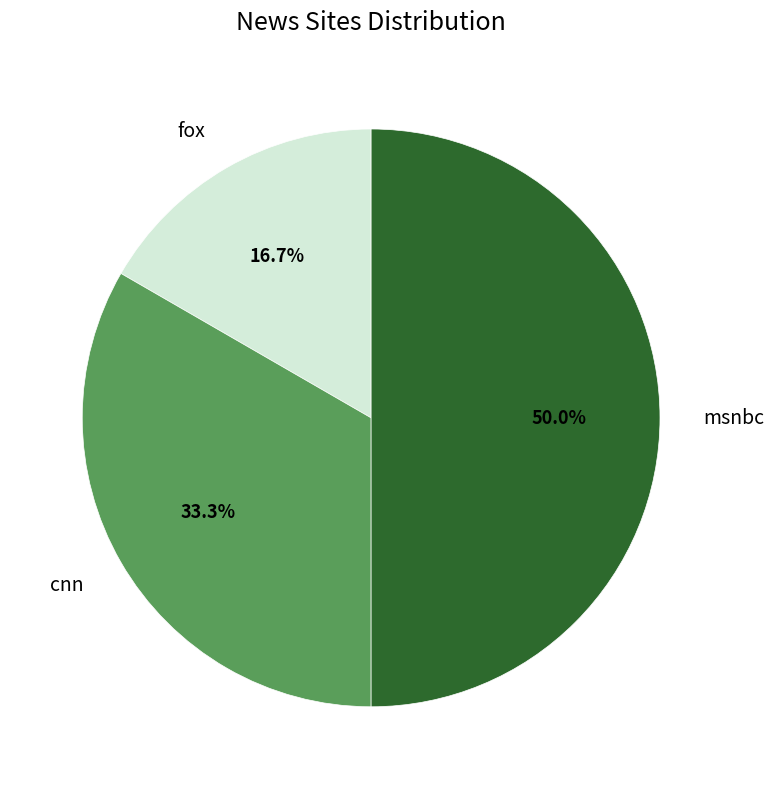

Is cnn the majority of the pie?

No